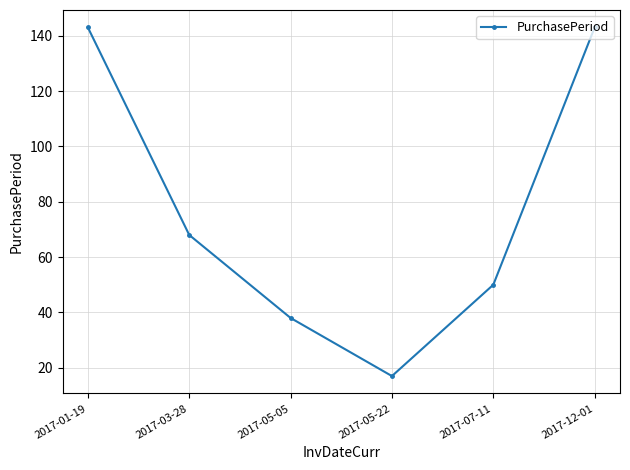

Reading right to left, what are all the values shown in this chart?

2017-12-01=143	2017-07-11=50	2017-05-22=17	2017-05-05=38	2017-03-28=68	2017-01-19=143